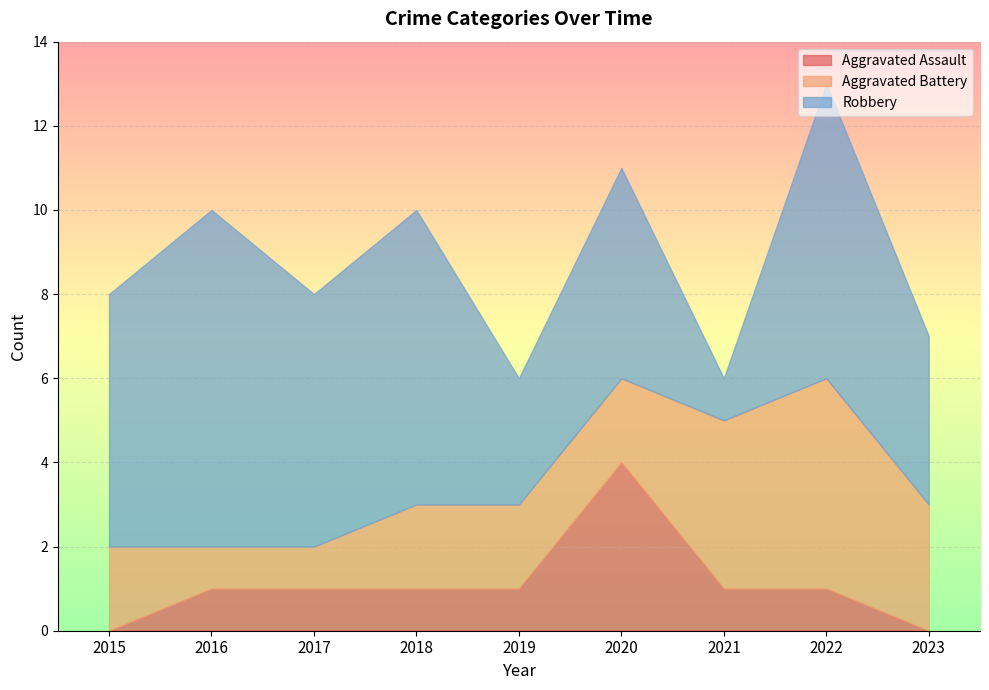

Where do Aggravated Battery and Aggravated Assault first cross each other?

2019 and 2020